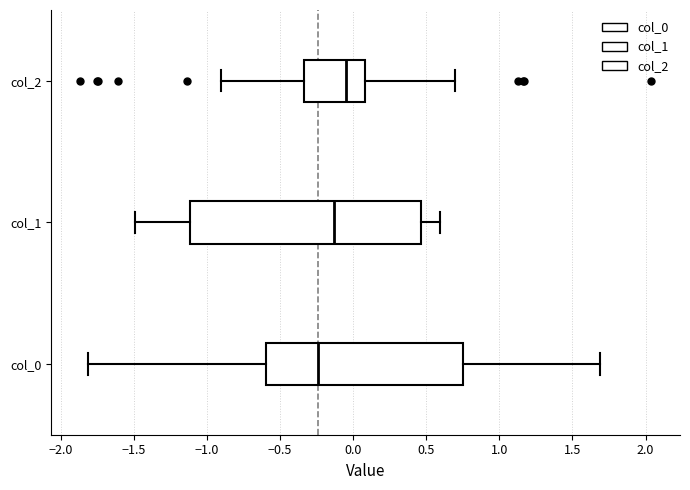

Reading bottom to top, read every box against the x-axis: the position of its median line, the range the box covers, and the ends of its whiskers. The values are not printed on the chart, so give them approximately, as read against the axis.

col_0: median -0.25, box -0.60 to 0.75, whiskers -1.80 to 1.70
col_1: median -0.15, box -1.10 to 0.45, whiskers -1.50 to 0.60
col_2: median -0.05, box -0.35 to 0.10, whiskers -0.90 to 0.70